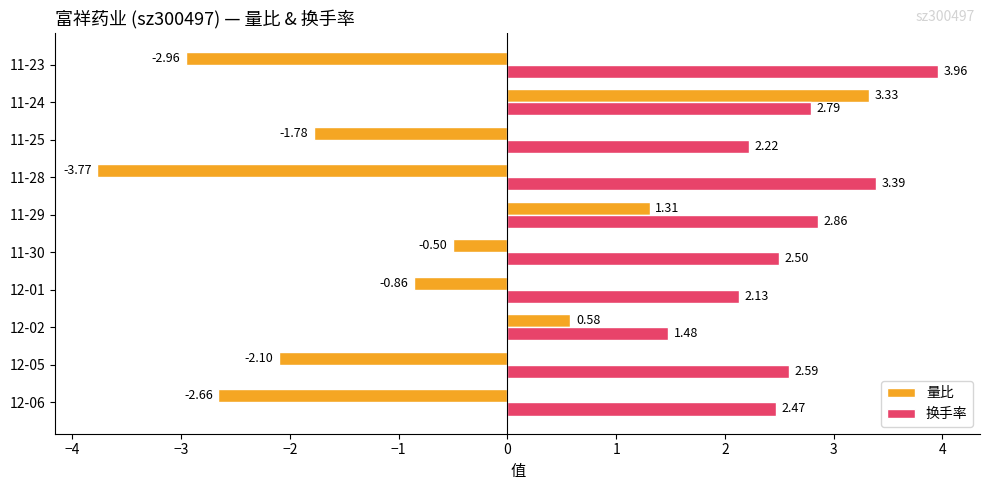

Which series has the largest range (max minus min)?

量比